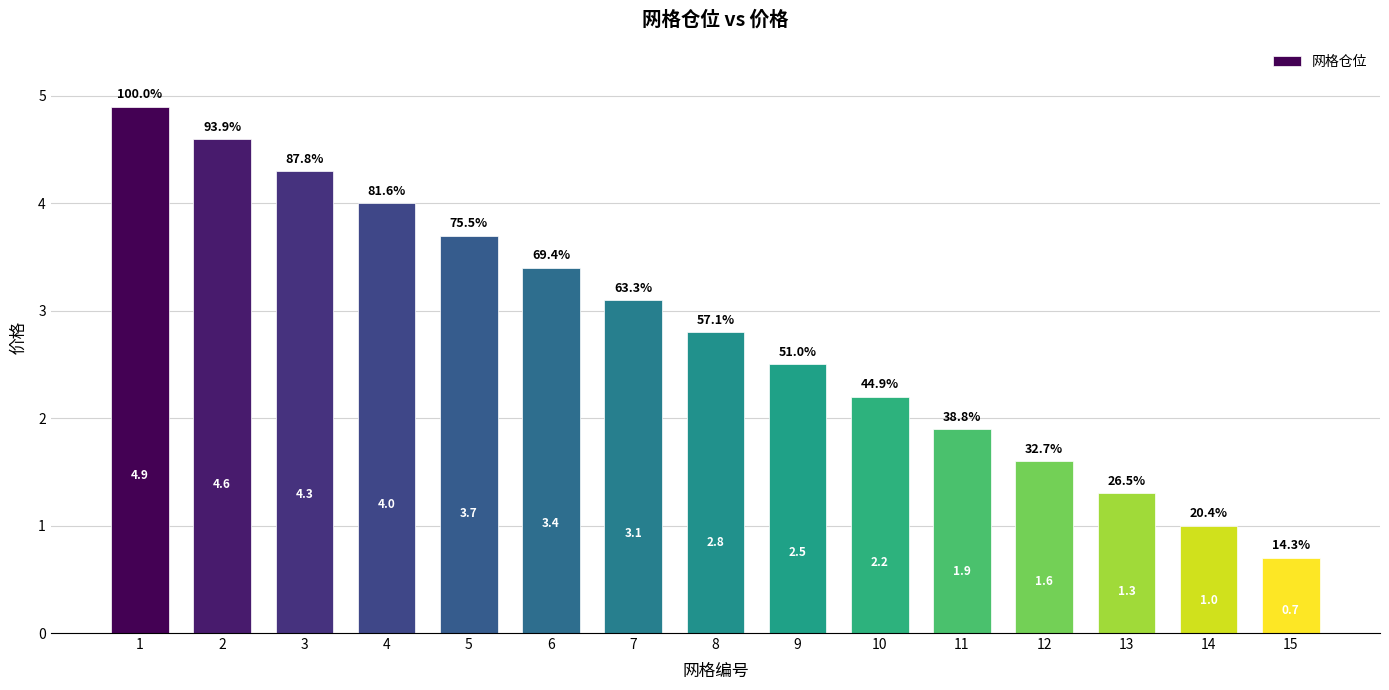

What is the sum of the values at 4 and 5?

7.7